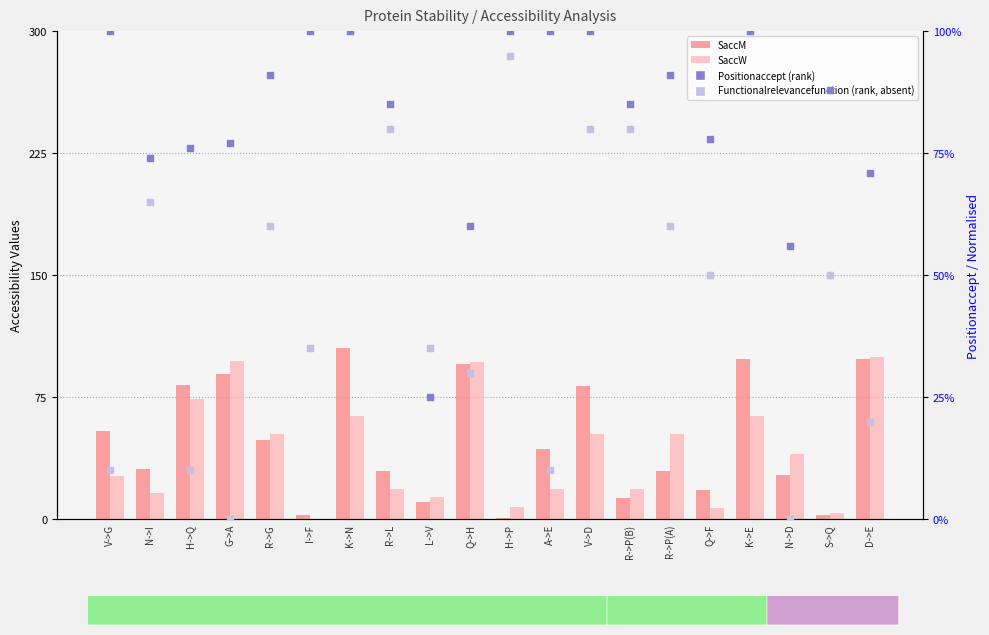

Which series has the largest total across all categories?

SaccM